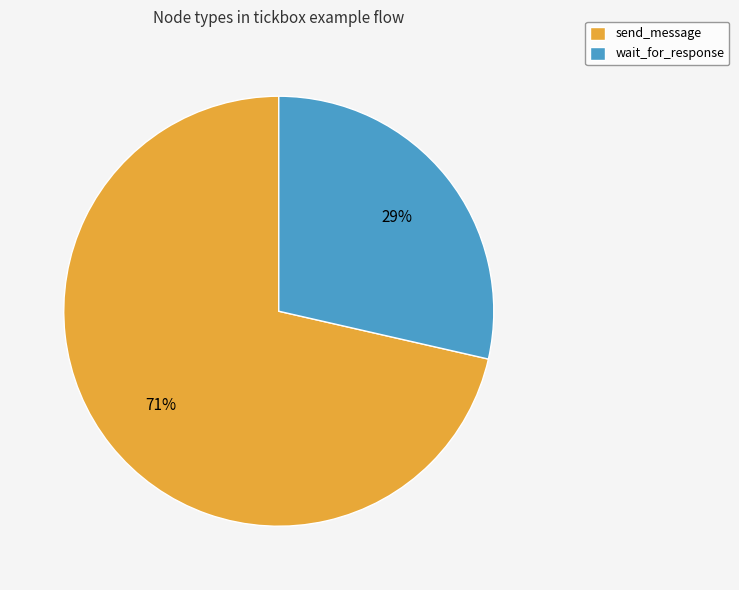

Do send_message and wait_for_response together represent more than half of the pie?

Yes